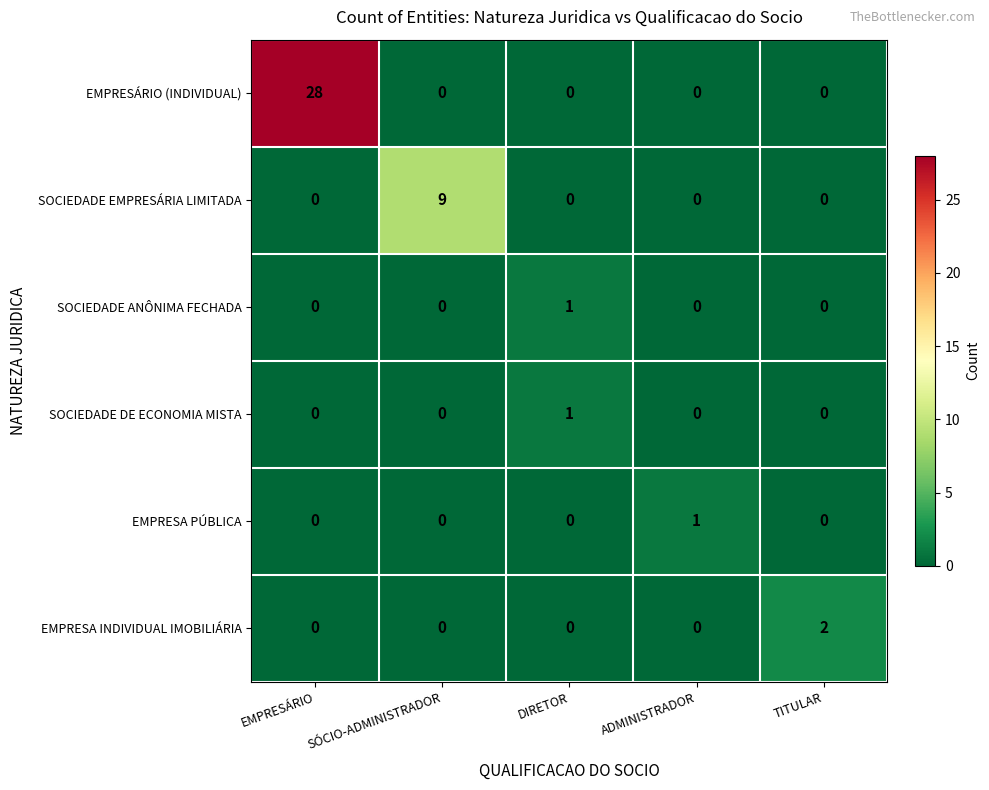

Which series has the largest range (max minus min)?

EMPRESÁRIO (INDIVIDUAL)